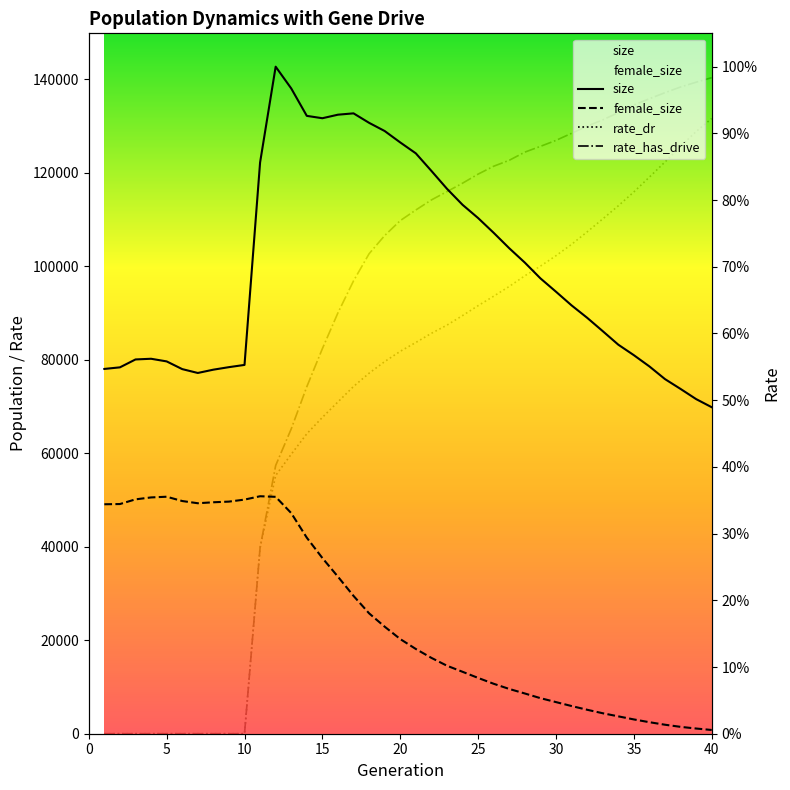

What is the value of the rate_dr point at the 20th from the left?

0.6